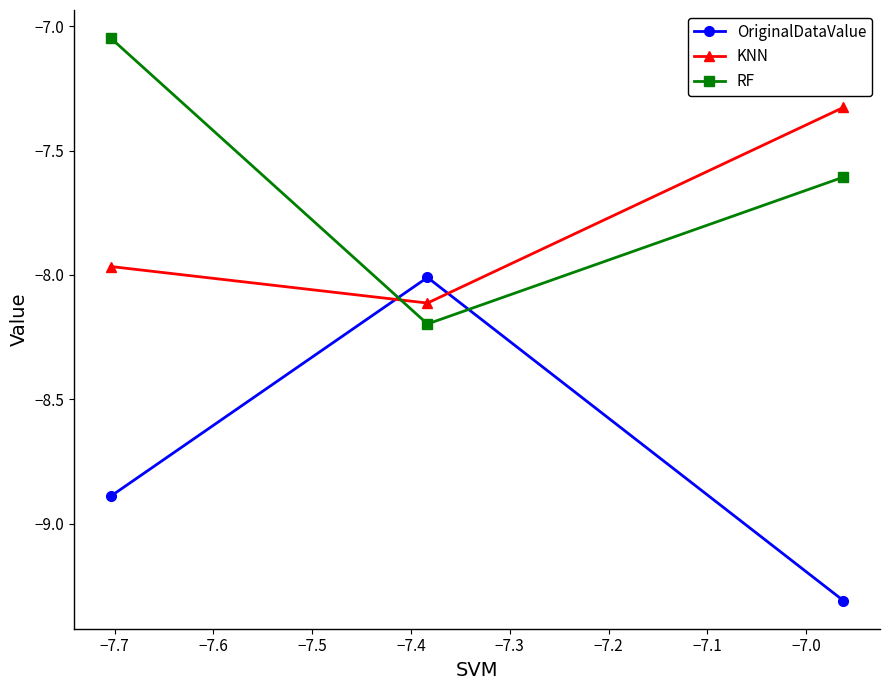

List the series in order of their peak value, highest first.

RF, KNN, OriginalDataValue